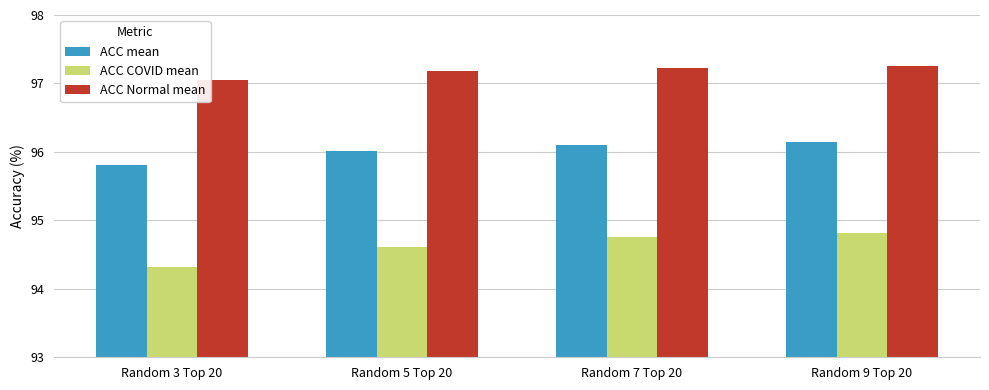

What are all the series names shown in the legend?

ACC mean, ACC COVID mean, ACC Normal mean